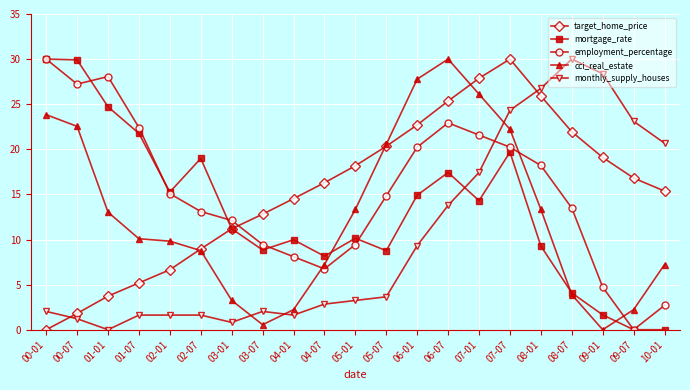

What is the spread (max minus min) of values at 05-01?

14.9